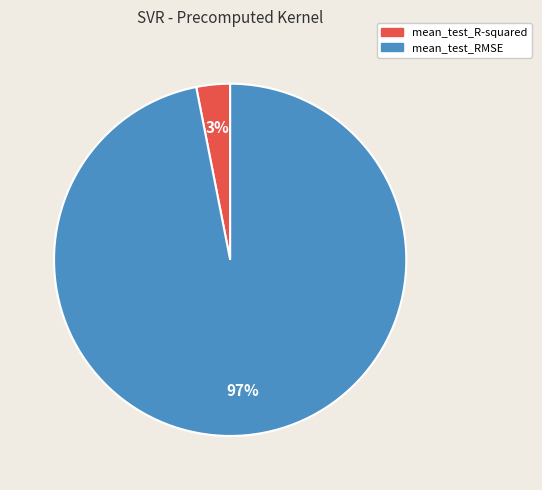

True or false: mean_test_RMSE accounts for 97% of the total.

True